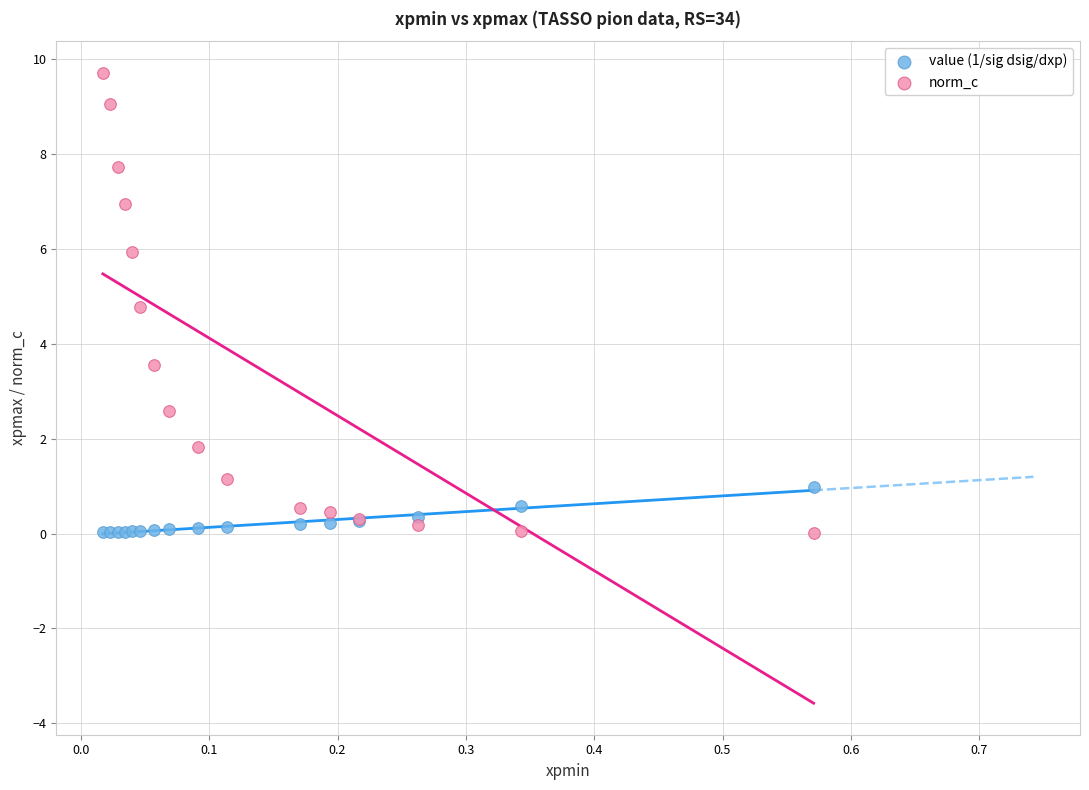

Which series contains the highest Y value?

norm_c